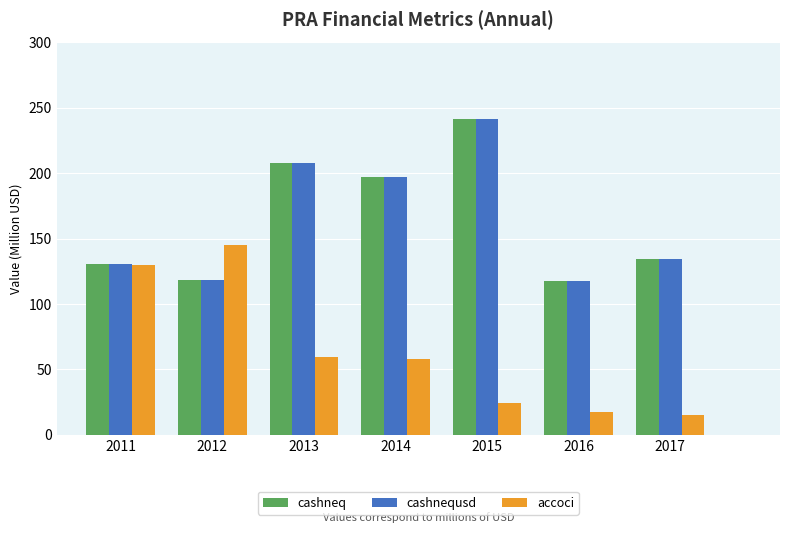

How many bars are there in total?

21